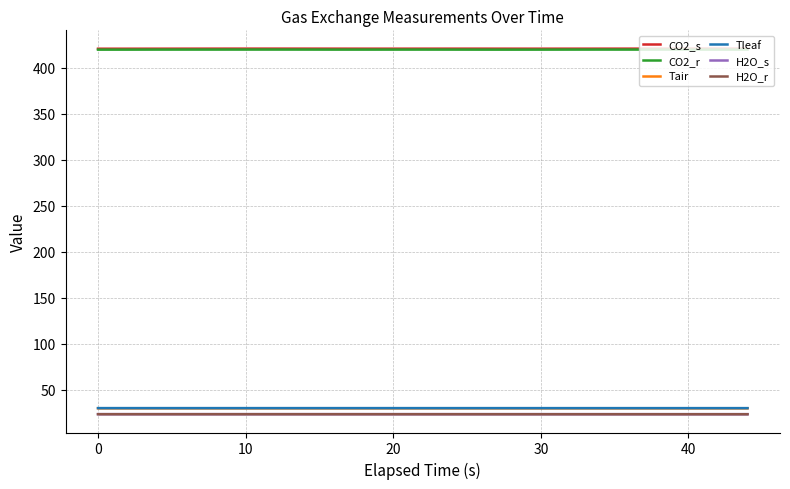

True or false: Tair and H2O_s intersect in this chart.

False